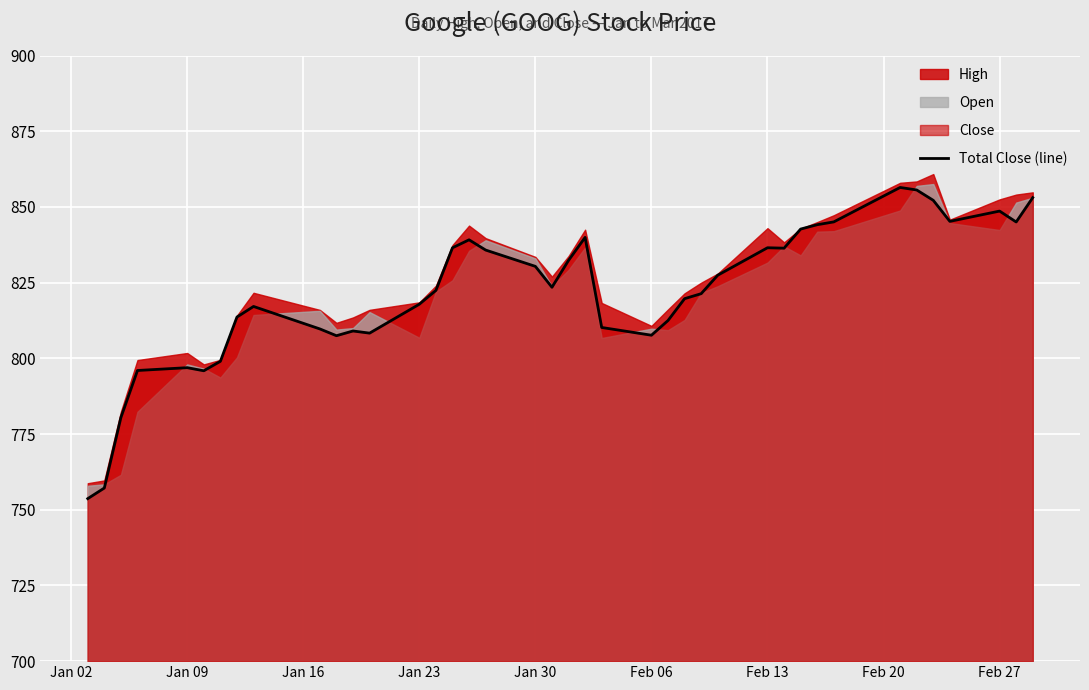

True or false: the data has more than 1 interior local peaks.

True